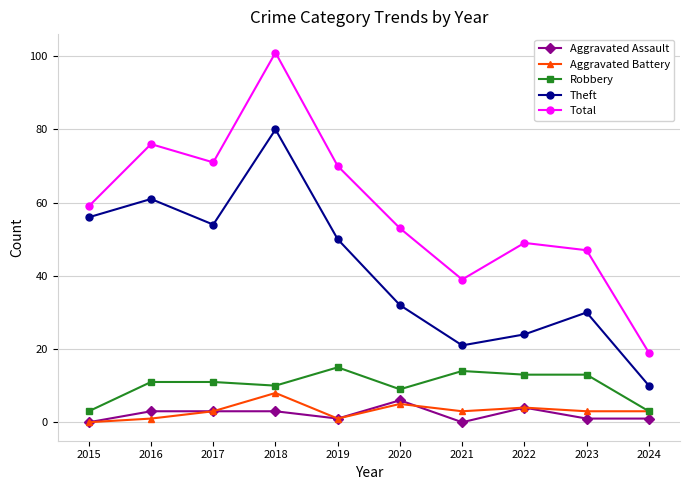

True or false: Robbery and Aggravated Assault intersect in this chart.

False